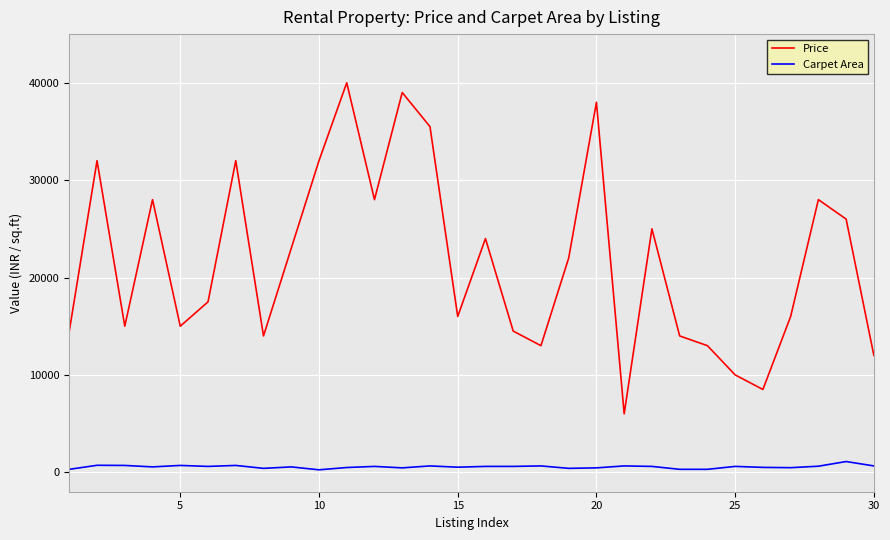

What is the highest value of the Price series?

40000